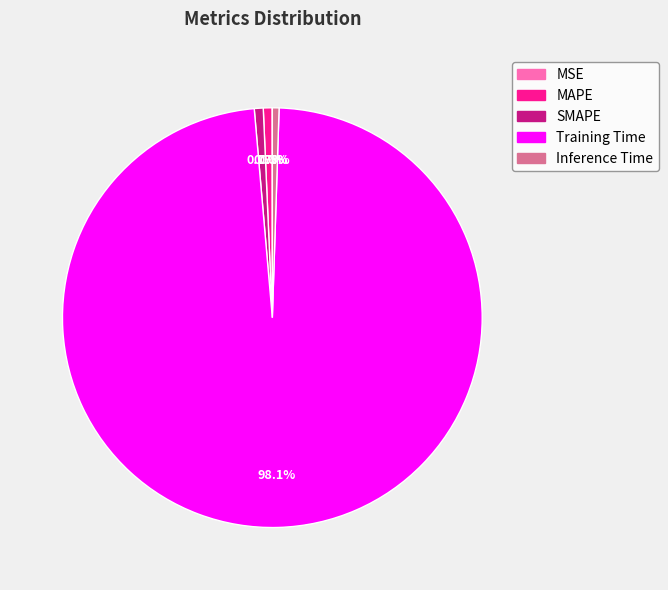

To the nearest percent, what is the difference between the largest and smallest slice percentages?

98%